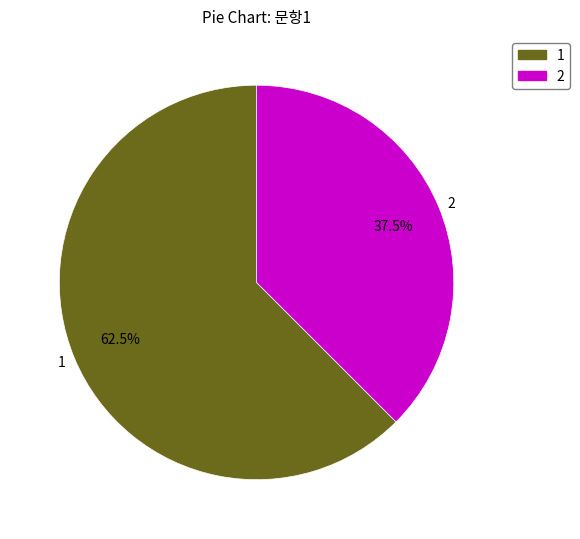

What percentage do 1 and 2 together represent?

100.0%